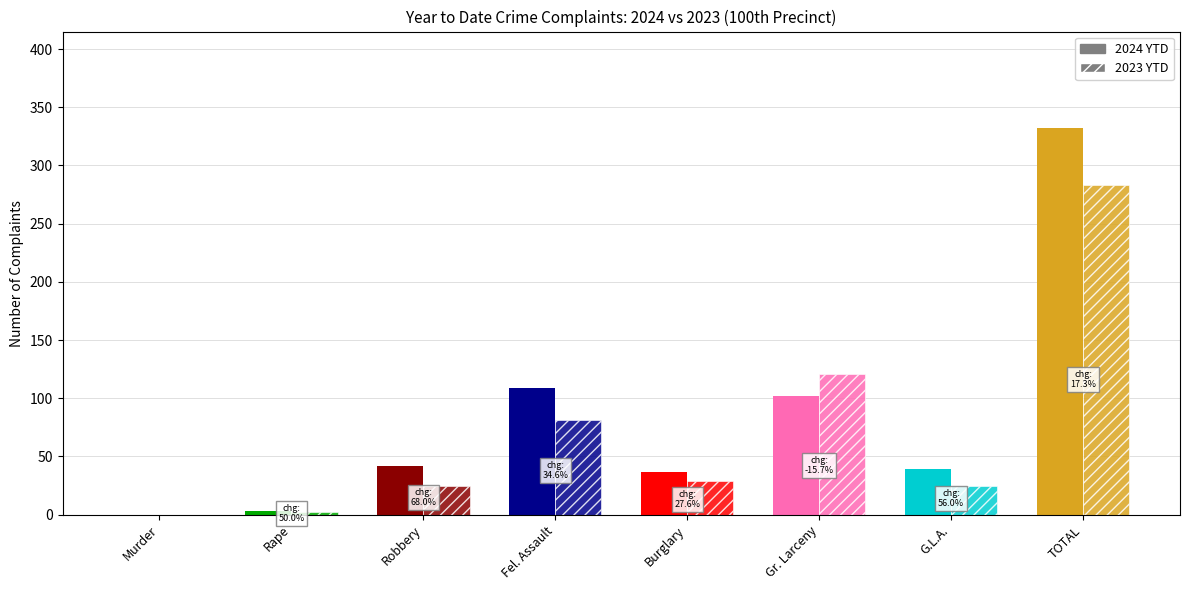

What is the sum of the 2023 YTD values at TOTAL and Burglary?

312